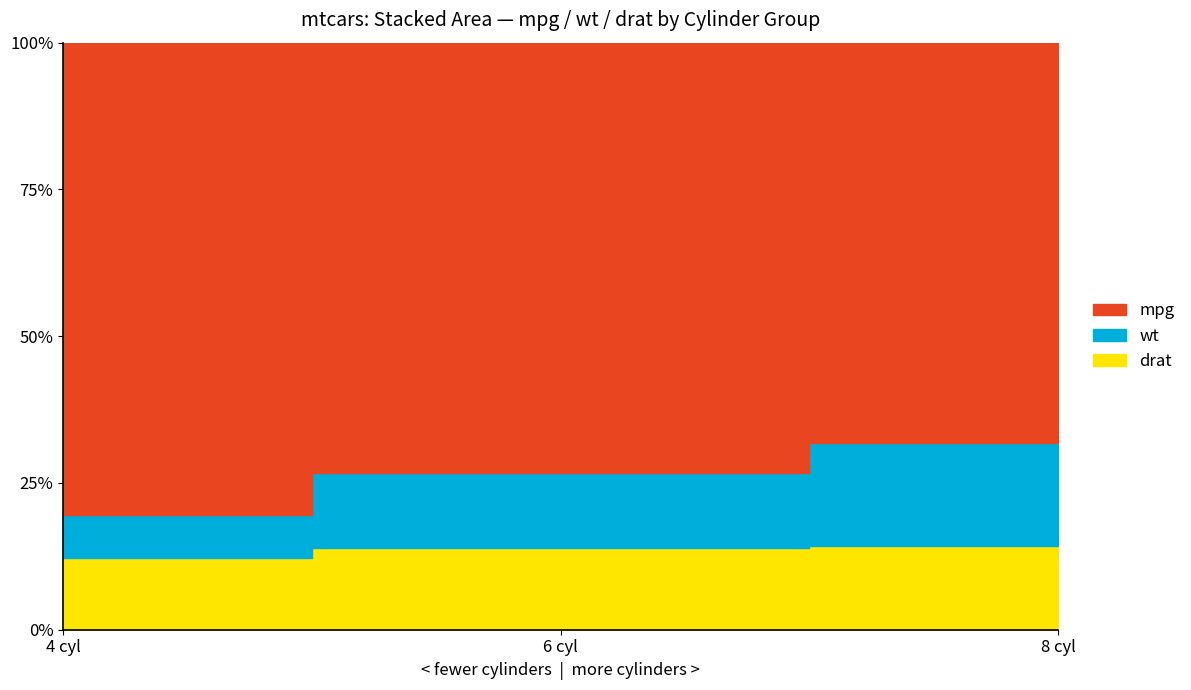

Which series has the largest total across all categories?

mpg